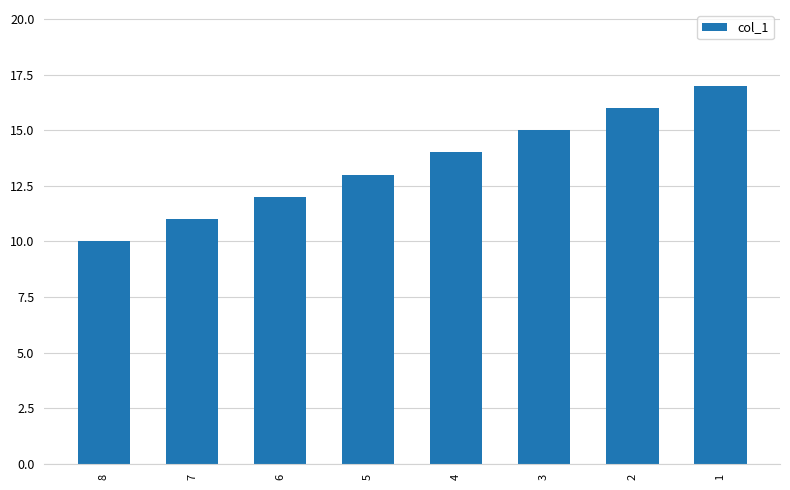

Approximately how many times larger is the value at 8 compared to 6?

0.8